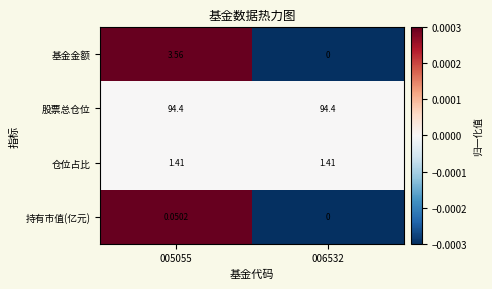

Is the value of 股票总仓位 at 005055 greater than the value of 持有市值(亿元) at 006532?

Yes